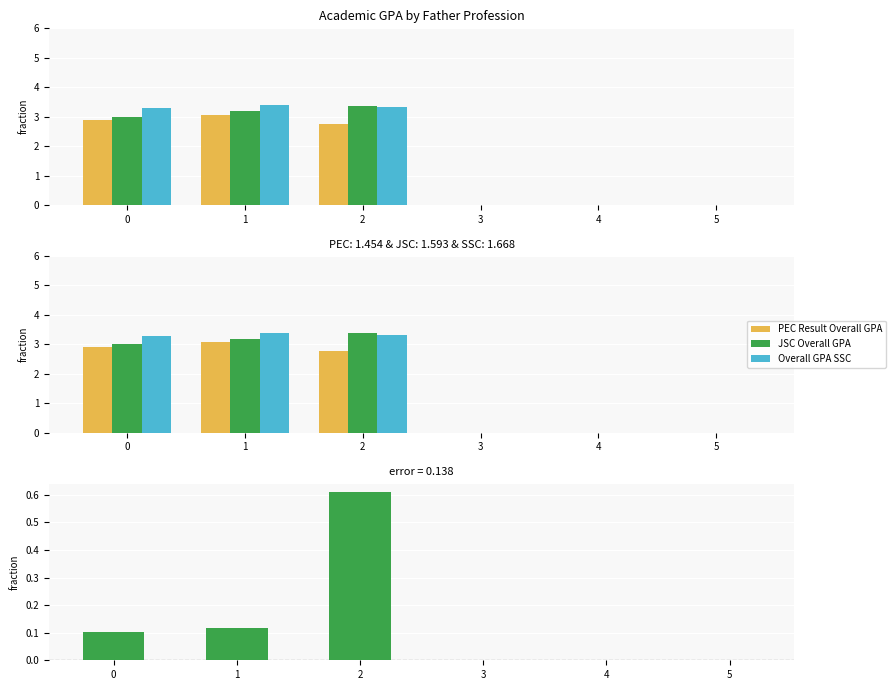

What is the difference between the second highest and second lowest values in the JSC Overall GPA series?

3.2